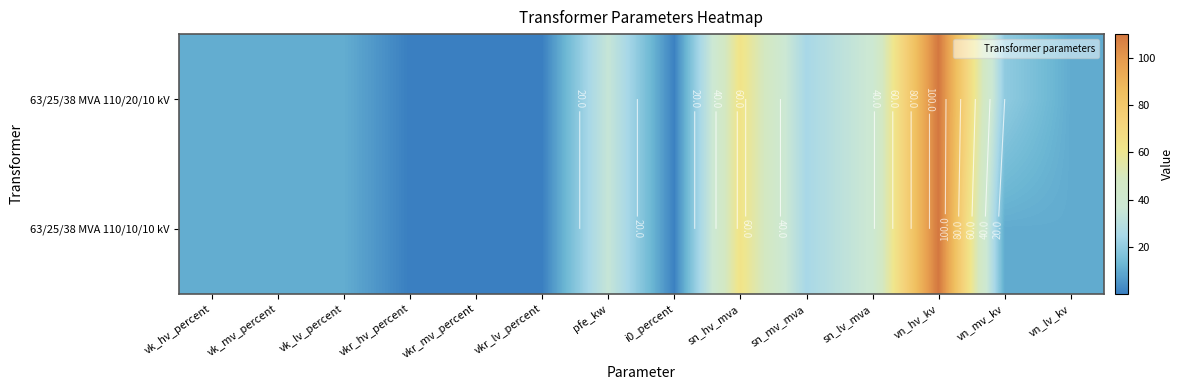

At which category is the sum across all series the highest?

vn_hv_kv